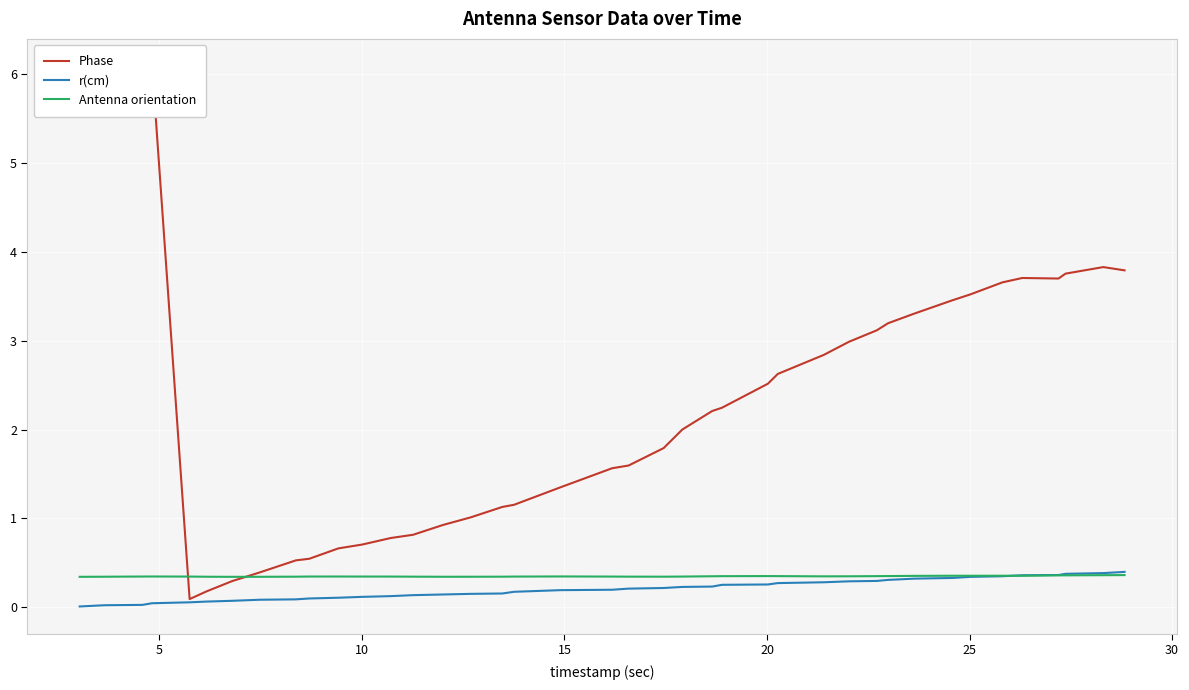

What is the sum of all Antenna orientation values?

13.9